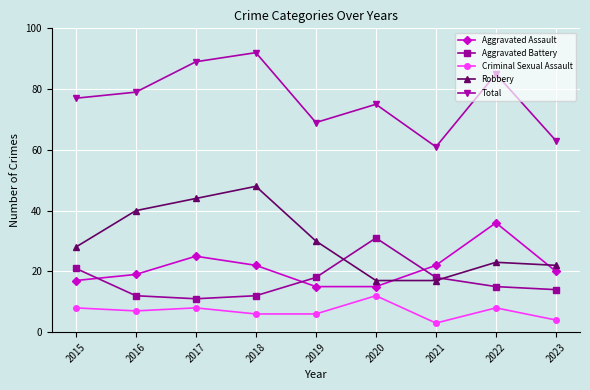

The value of Aggravated Battery at 2019 is 11. True or false?

False